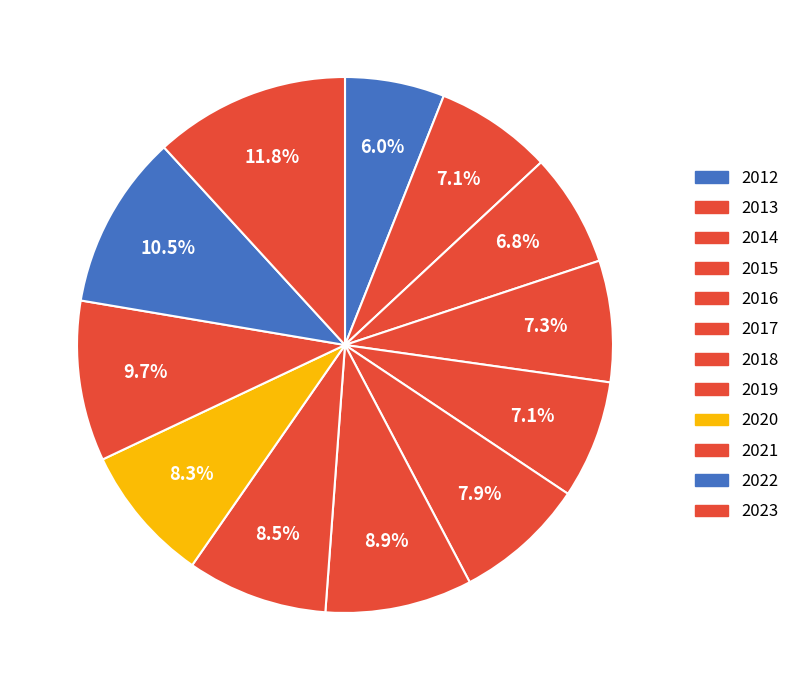

Is 2020 the majority of the pie?

No